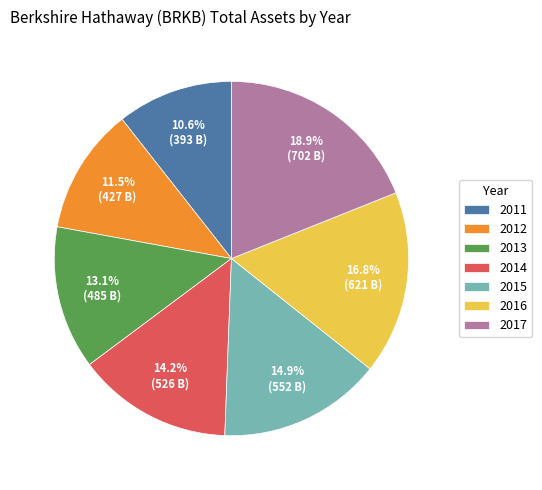

To the nearest percent, what is the difference between the 2017 and 2016 slice percentages?

2%